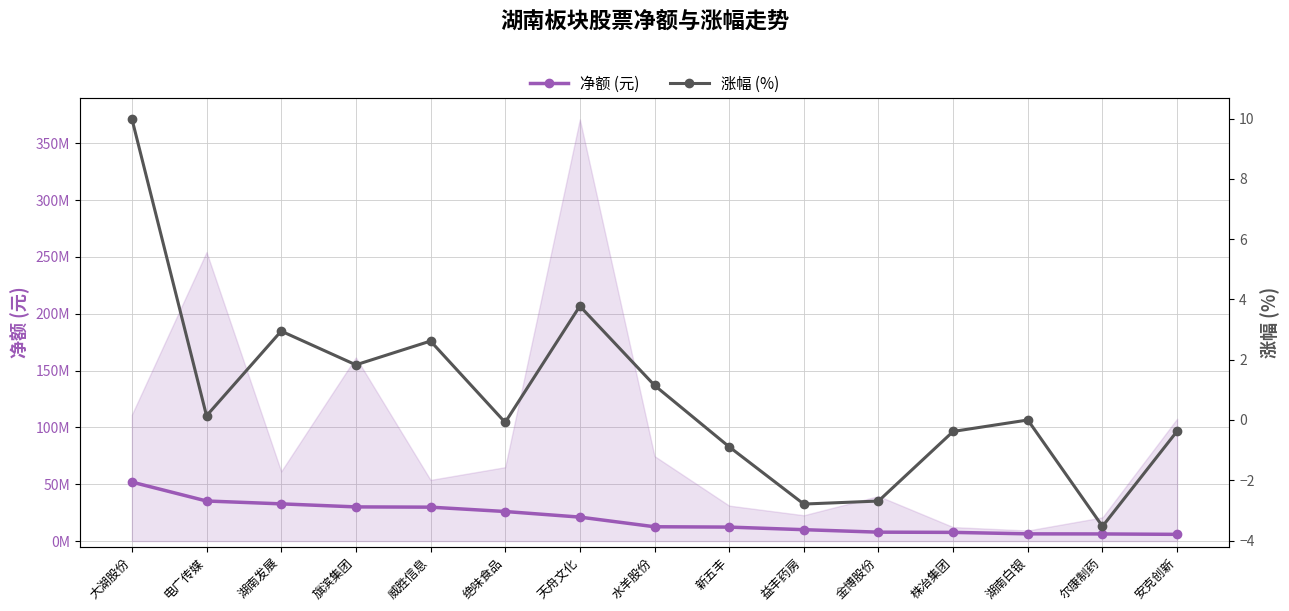

True or false: 涨幅 (%) and 净额 (元) intersect in this chart.

False